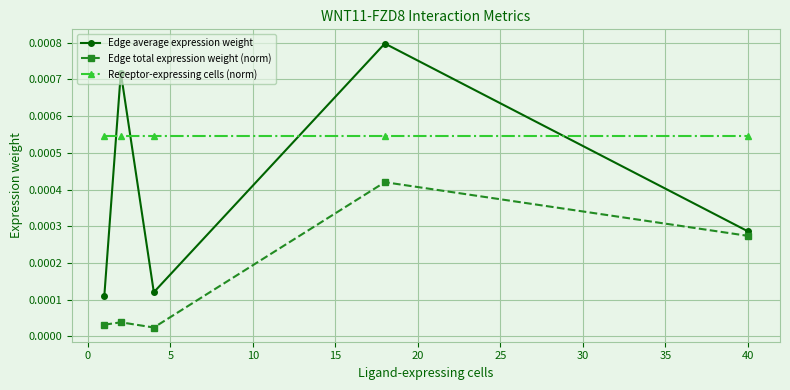

At how many categories does at least one series exceed 0?

5